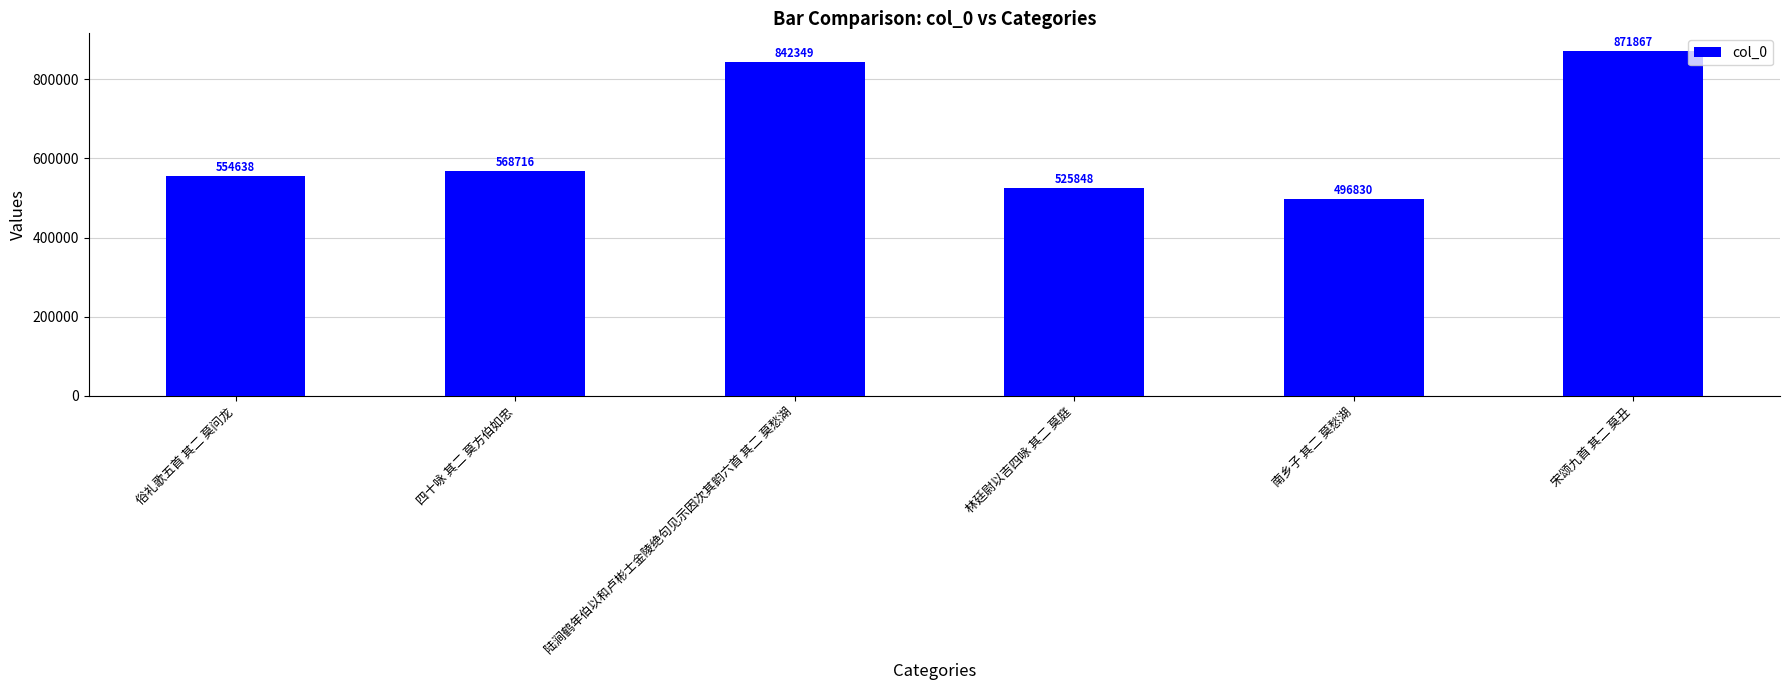

List the labels in order of value, smallest first.

南乡子 其二 莫愁湖, 林廷尉以吉四咏 其二 莫庭, 俗礼歌五首 其二 莫问龙, 四十咏 其二 莫方伯如忠, 陆涧鹤年伯以和卢彬士金陵绝句见示因次其韵六首 其二 莫愁湖, 宋颂九首 其二 莫丑